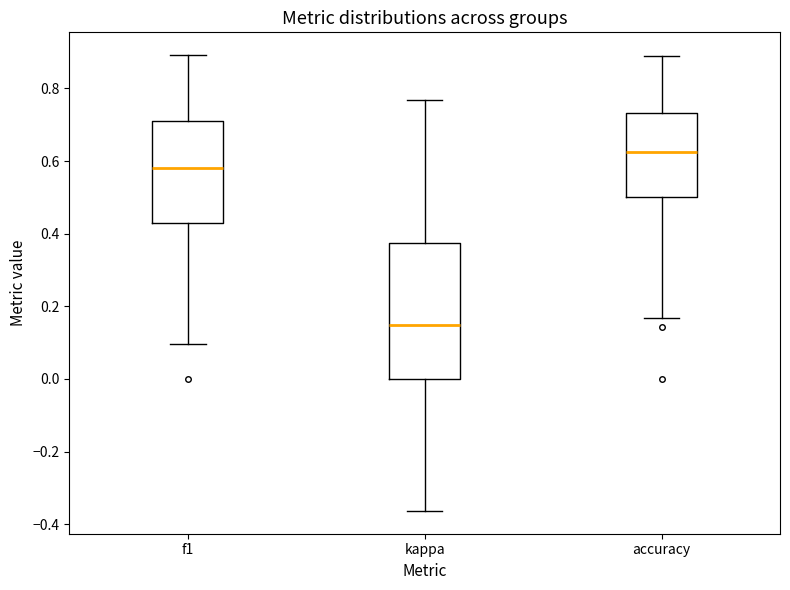

Reading left to right, transcribe this box plot: for each box, give where its median line is, the range the box spans, and where its two whiskers end, as read against the y-axis. The values are not printed on the chart, so give them approximately, as read against the axis.

f1: median 0.58, box 0.42 to 0.70, whiskers 0.10 to 0.90
kappa: median 0.14, box 0.00 to 0.38, whiskers -0.36 to 0.76
accuracy: median 0.62, box 0.50 to 0.74, whiskers 0.16 to 0.88